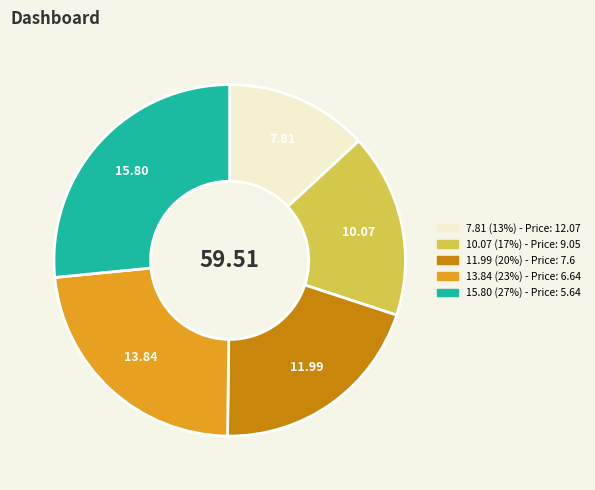

Is there any slice that represents more than half of the pie?

No